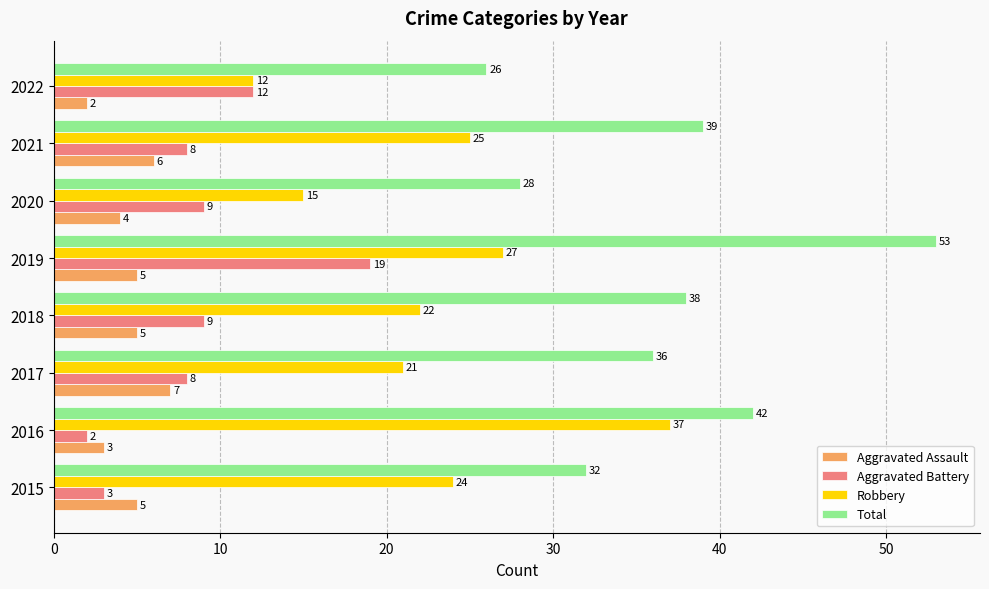

True or false: Robbery has a value of 6 at 2022.

False